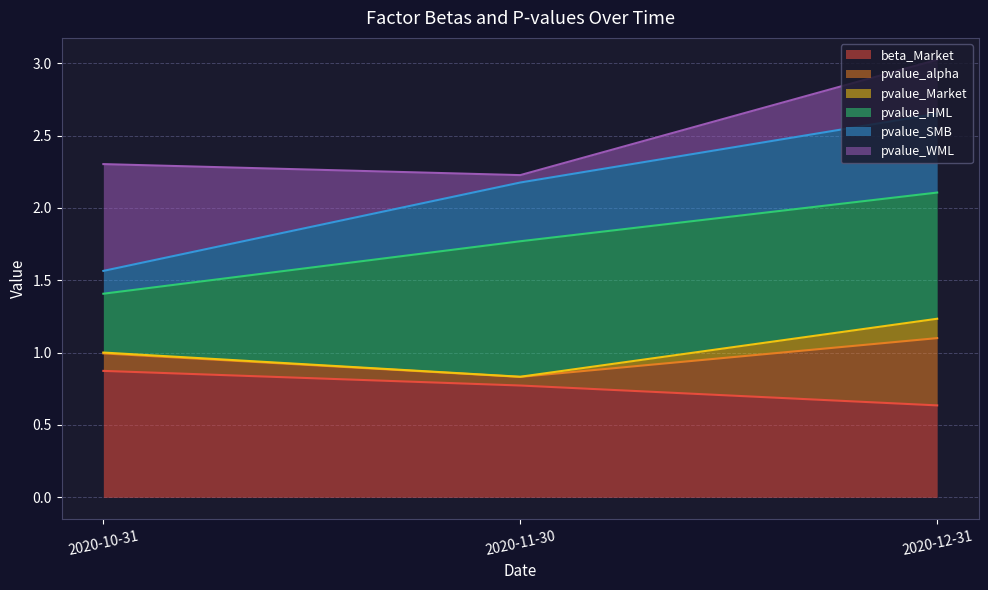

What is the sum of the pvalue_SMB values at 2020-11-30 and 2020-12-31?

4.8